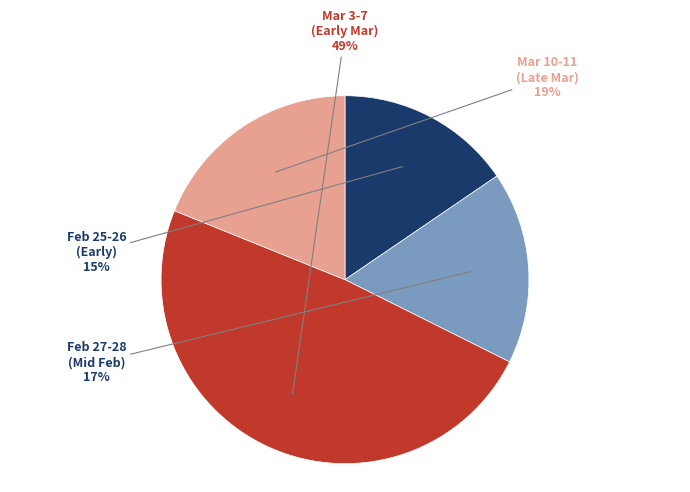

Which slice is the largest?

Mar 3-7 (Early Mar)